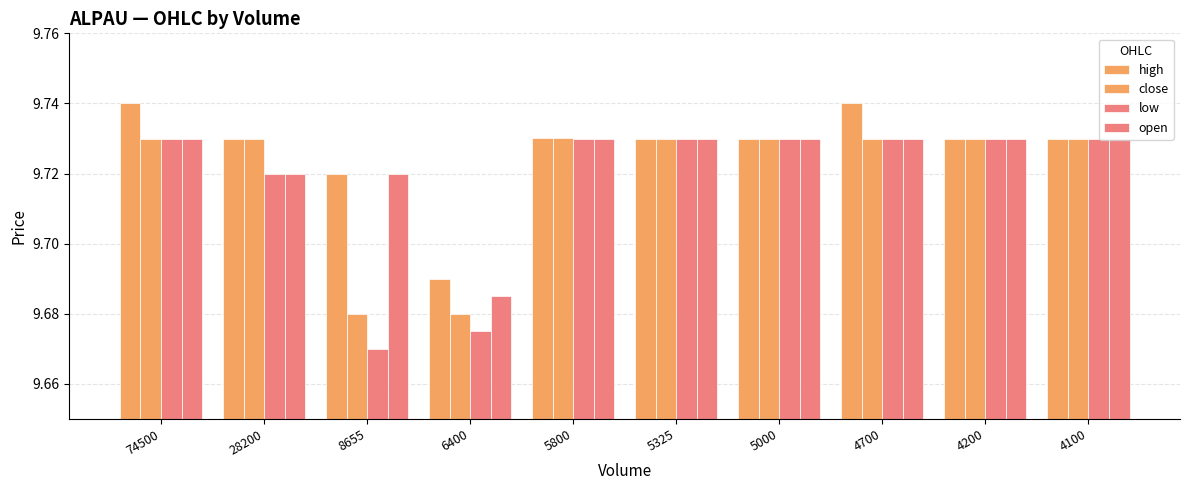

Rank the series at 5000 from lowest to highest value.

high, close, low, open